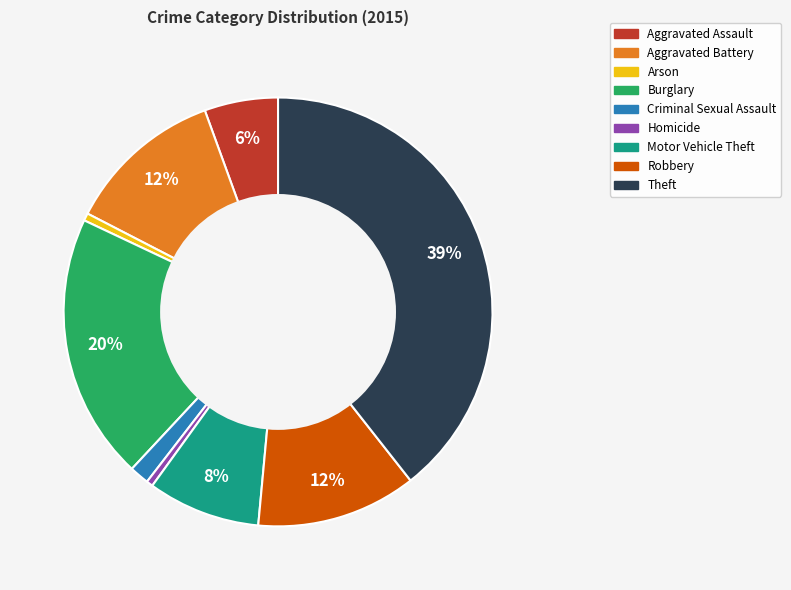

What is the largest slice in the pie chart?

Theft